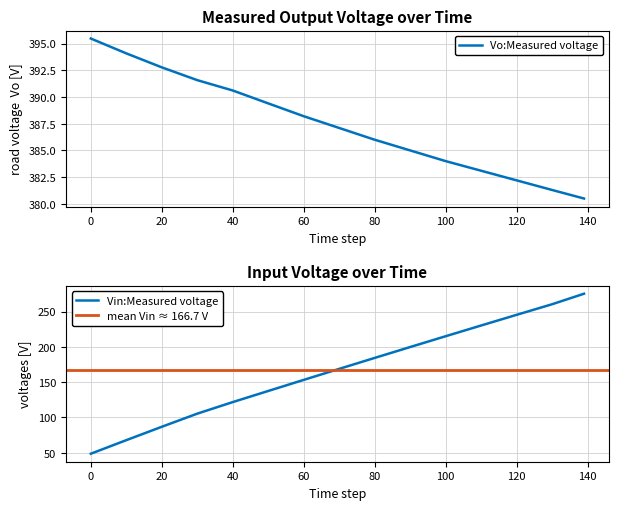

Between 30 and 130, which is larger?

30